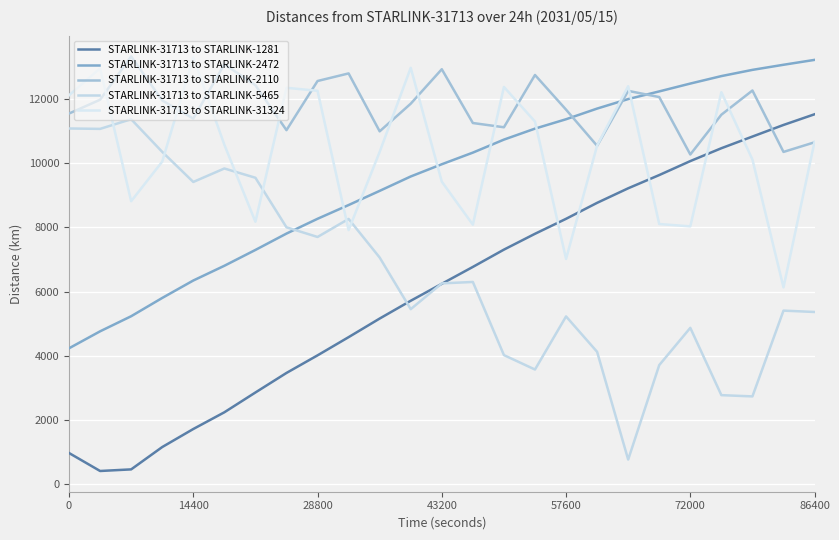

At which category does STARLINK-31713 to STARLINK-2110 reach its first local valley?

14400